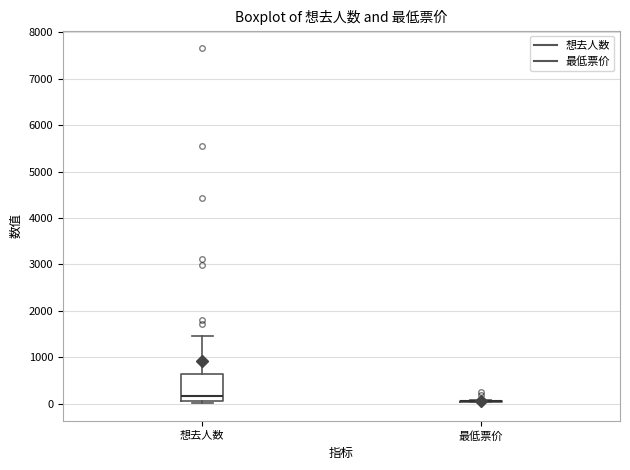

Reading left to right, read every box against the y-axis: the position of its median line, the range the box covers, and the ends of its whiskers. The values are not printed on the chart, so give them approximately, as read against the axis.

想去人数: median 200, box 100 to 600, whiskers 0 to 1500
最低票价: box collapsed to a line at 100, whiskers 0 to 100